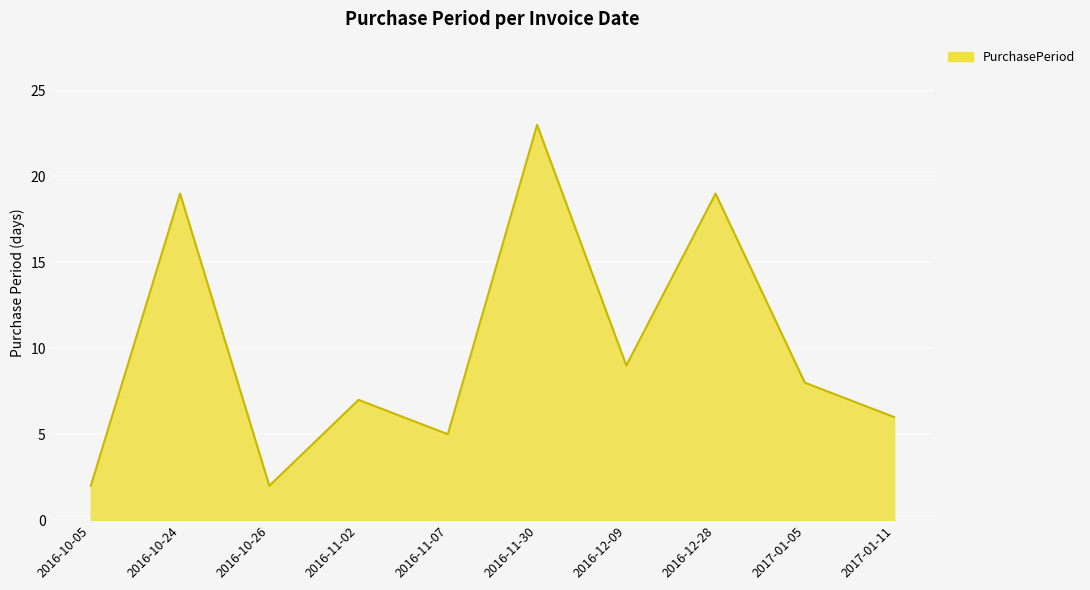

True or false: the data shows 9 at 2016-12-09.

True